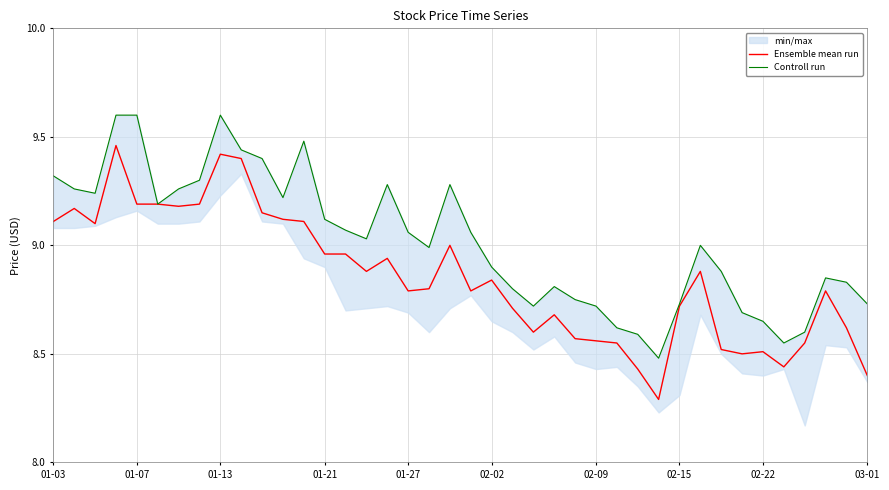

Reading left to right, list all the values displayed in this chart.

Ensemble mean run: 9.1	9.2	9.1	9.5	9.2	9.2	9.2	9.2	9.4	9.4	9.1	9.1	9.1	9.0	9.0	8.9	8.9	8.8	8.8	9.0	8.8	8.8	8.7	8.6	8.7	8.6	8.6	8.6	8.4	8.3	8.7	8.9	8.5	8.5	8.5	8.4	8.6	8.8	8.6	8.4
Controll run: 9.3	9.3	9.2	9.6	9.6	9.2	9.3	9.3	9.6	9.4	9.4	9.2	9.5	9.1	9.1	9.0	9.3	9.1	9.0	9.3	9.1	8.9	8.8	8.7	8.8	8.8	8.7	8.6	8.6	8.5	8.7	9.0	8.9	8.7	8.6	8.6	8.6	8.9	8.8	8.7